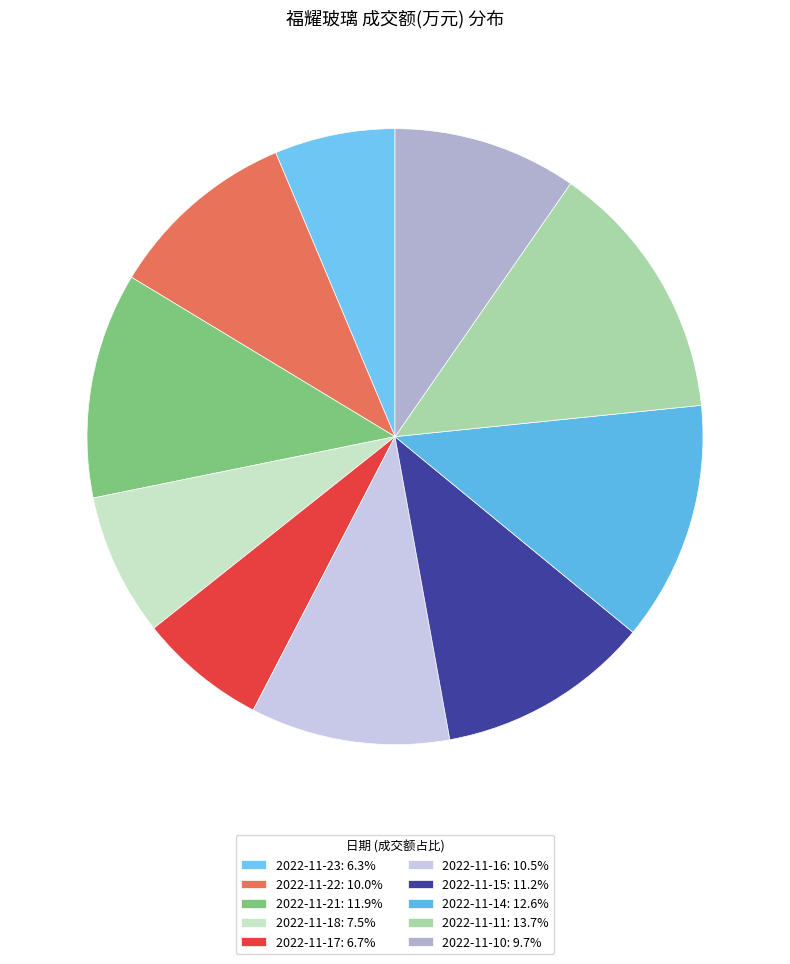

Is it true that 2022-11-23 is 1% of the pie?

False